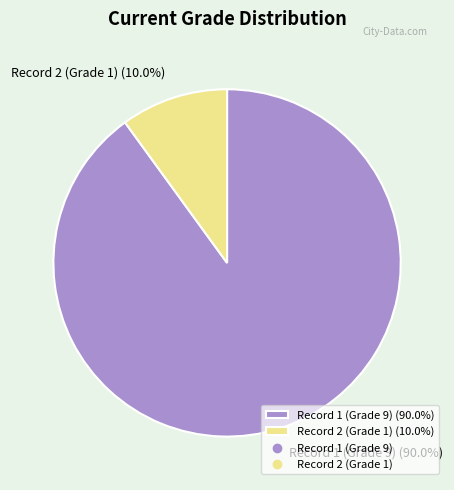

Combined, do Record 1 (Grade 9) and Record 2 (Grade 1) account for over 50%?

Yes